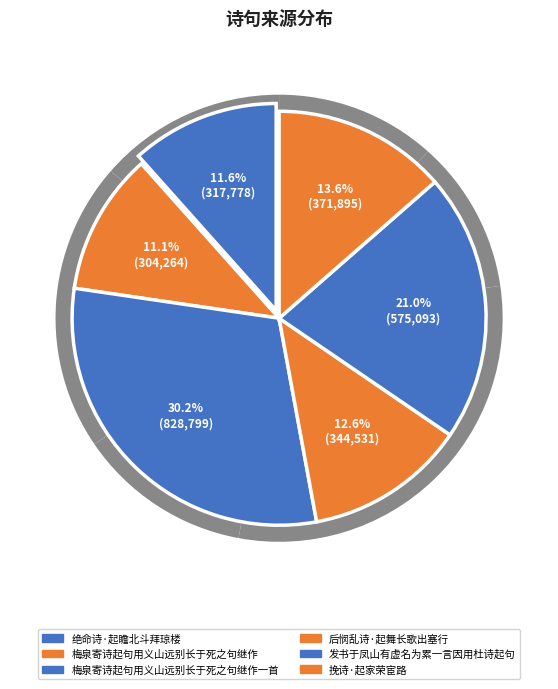

Does any single category account for the majority?

No